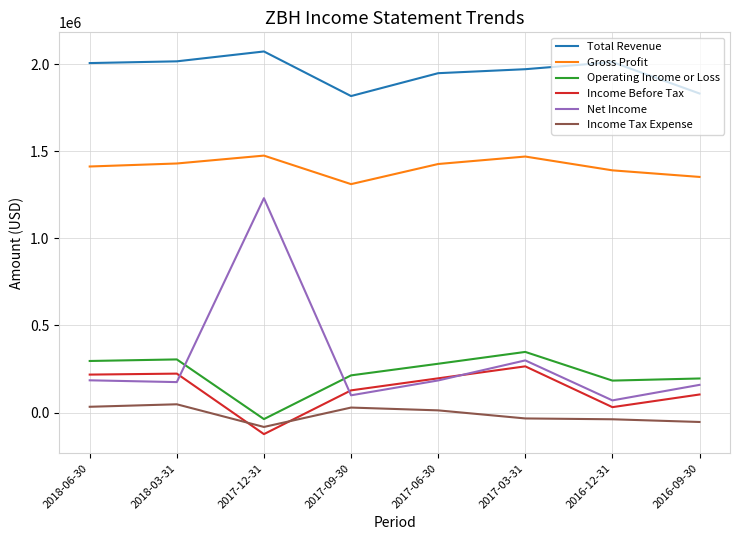

What is the minimum value for Net Income?

69600